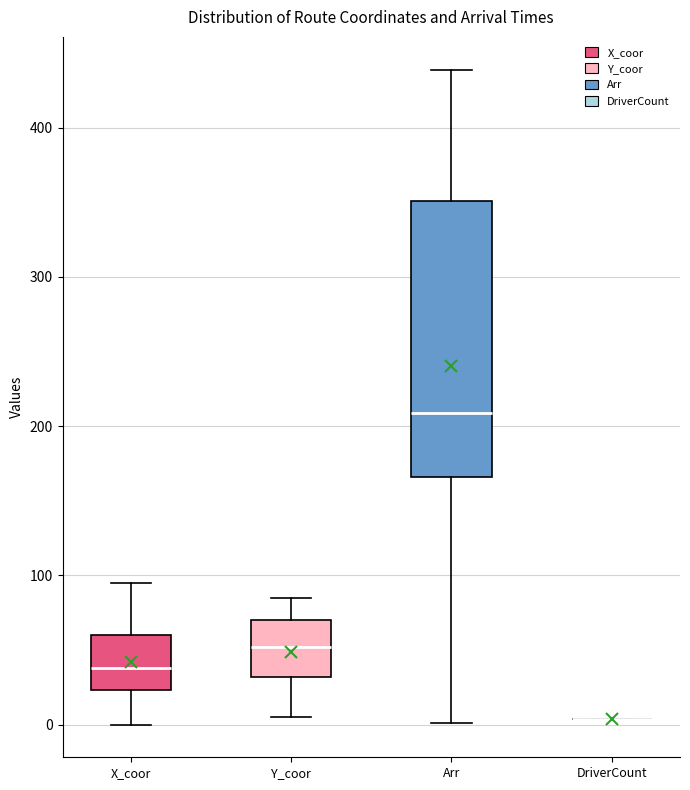

Reading left to right, transcribe this box plot: for each box, give where its median line is, the range the box spans, and where its two whiskers end, as read against the y-axis. The values are not printed on the chart, so give them approximately, as read against the axis.

X_coor: median 40, box 20 to 60, whiskers 0 to 100
Y_coor: median 50, box 30 to 70, whiskers 10 to 90
Arr: median 210, box 170 to 350, whiskers 0 to 440
DriverCount: box collapsed to a line at 0, whiskers 0 to 0